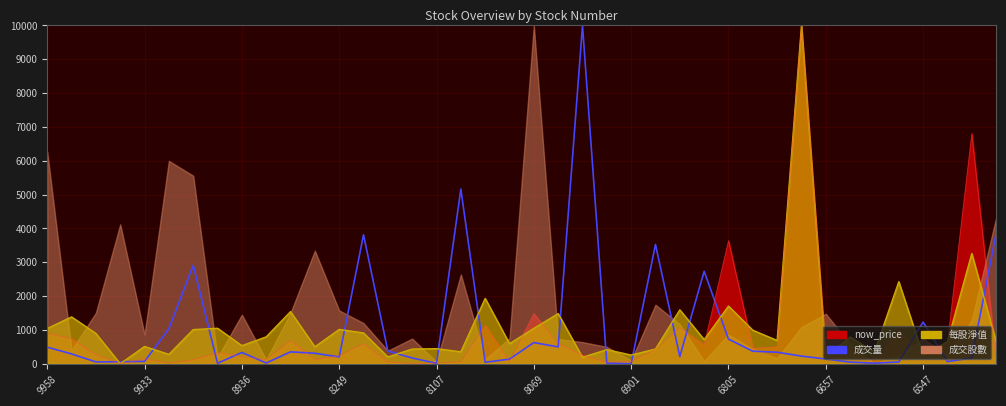

Between 6547 and 25, which is larger?

25